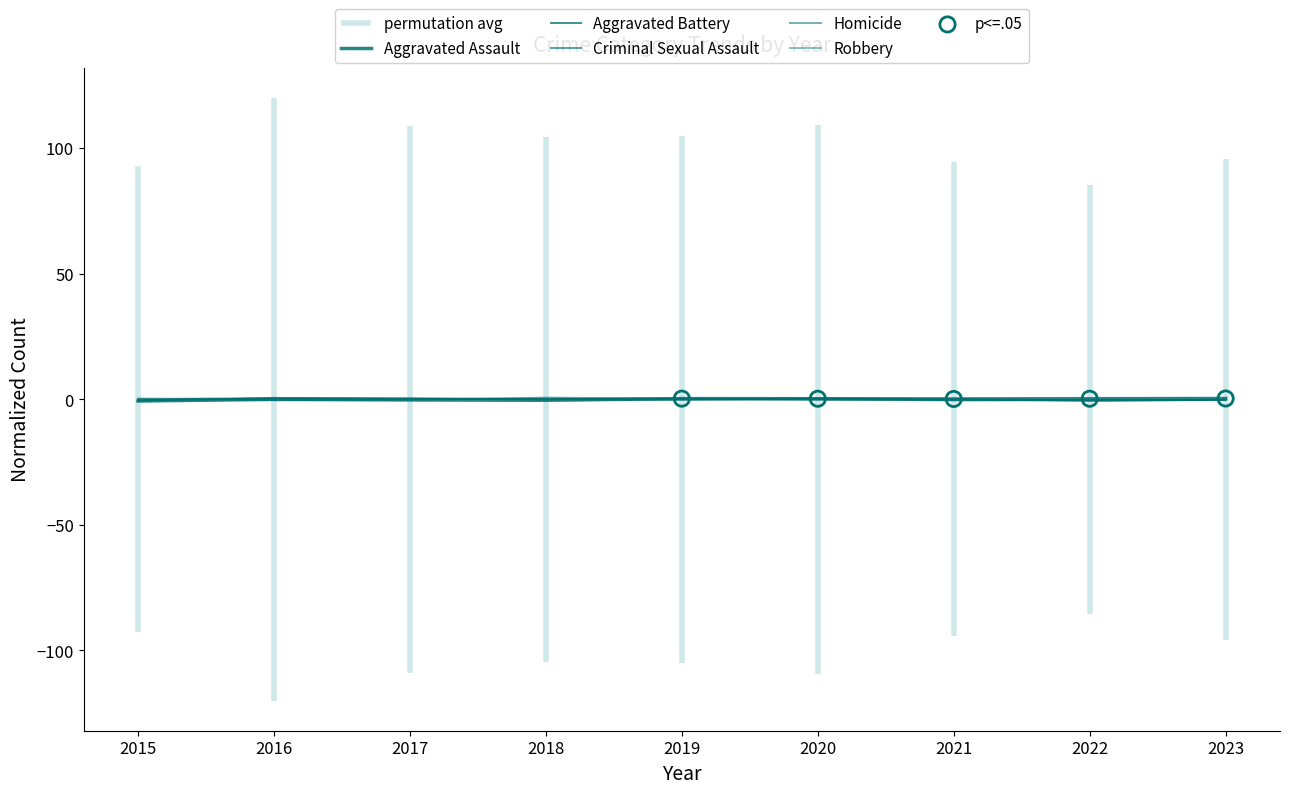

At which category is the sum across all series the highest?

2016